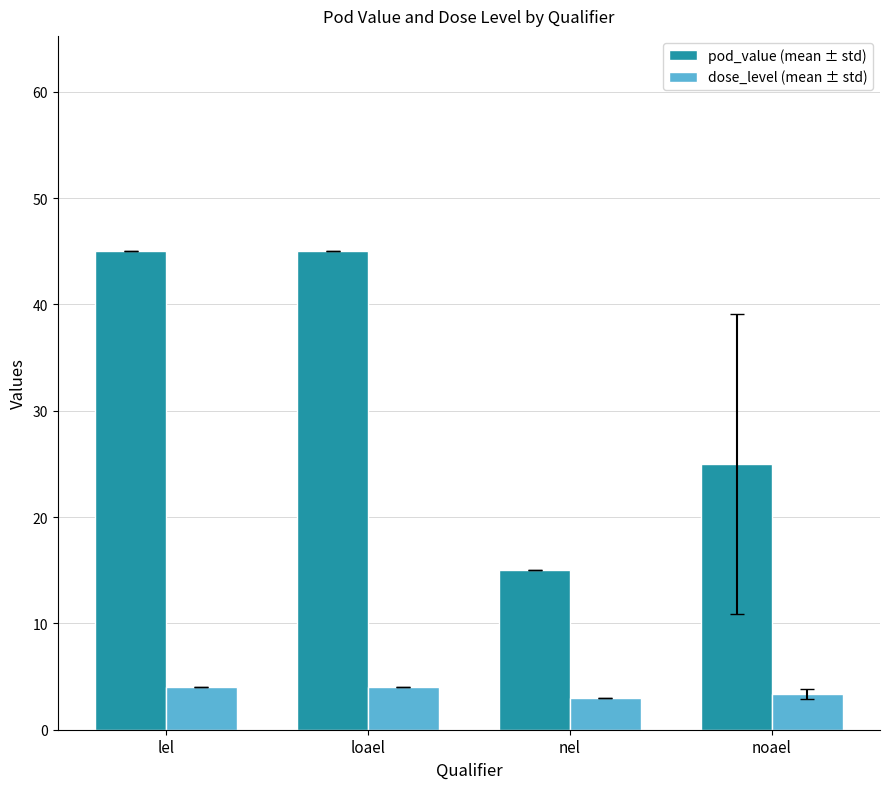

What is the minimum value shown in the chart?

3.0